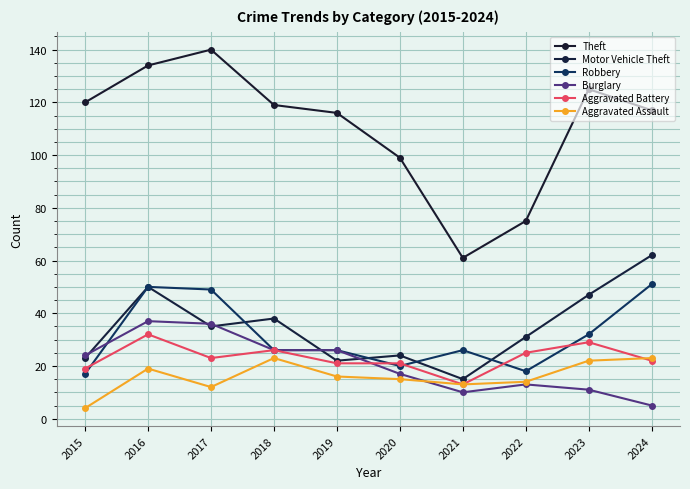

The value of Robbery at 2017 is 49. True or false?

True